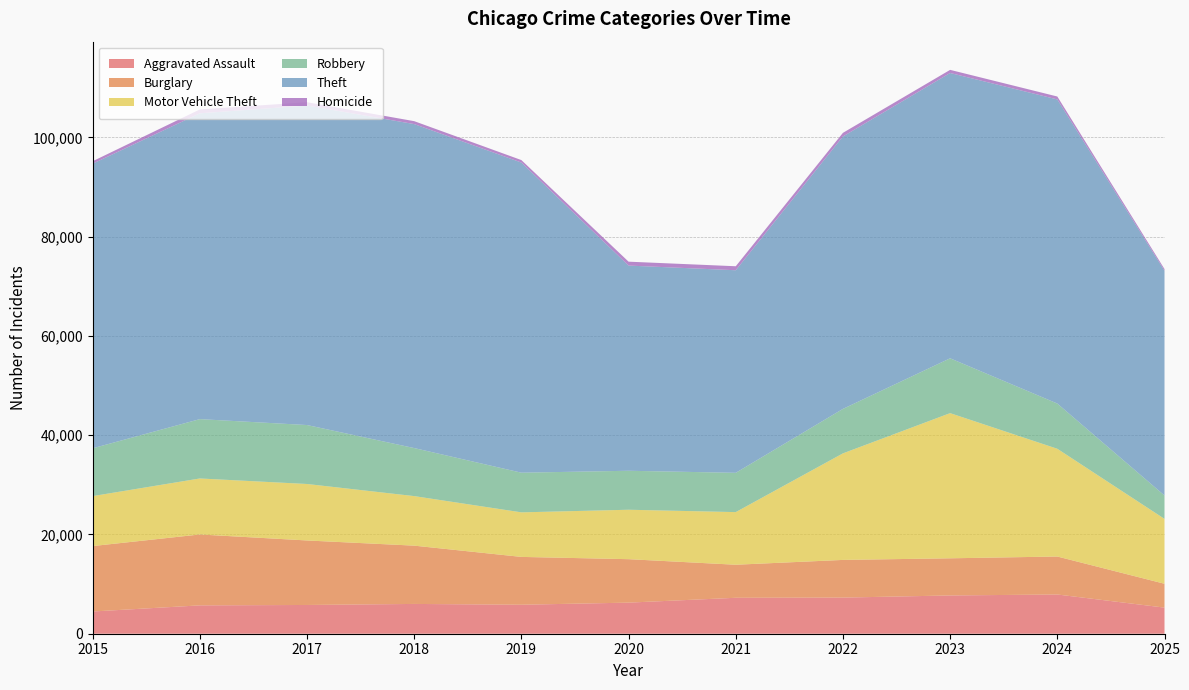

Reading left to right, list all the values displayed in this chart.

Aggravated Assault: 2015=4480	2016=5713	2017=5793	2018=6002	2019=5841	2020=6265	2021=7242	2022=7281	2023=7712	2024=7905	2025=5261
Burglary: 2015=13184	2016=14289	2017=13001	2018=11747	2019=9639	2020=8758	2021=6661	2022=7594	2023=7486	2024=7653	2025=4807
Motor Vehicle Theft: 2015=10068	2016=11285	2017=11380	2018=9985	2019=8978	2020=9962	2021=10605	2022=21472	2023=29255	2024=21713	2025=13075
Robbery: 2015=9638	2016=11960	2017=11881	2018=9681	2019=7995	2020=7855	2021=7920	2022=8965	2023=11052	2024=9116	2025=4714
Theft: 2015=57353	2016=61626	2017=64386	2018=65290	2019=62499	2020=41350	2021=40821	2022=54899	2023=57494	2024=61285	2025=45295
Homicide: 2015=496	2016=786	2017=672	2018=588	2019=499	2020=787	2021=806	2022=730	2023=632	2024=589	2025=338